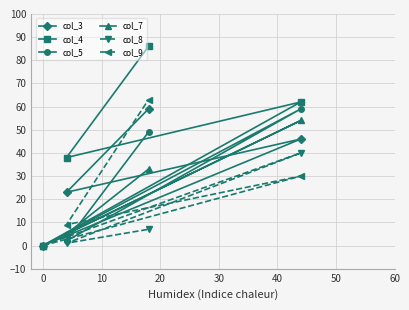

Reading right to left, transcribe all the data shown in this chart.

col_3: 46	59	23	0
col_4: 62	86	38	0
col_5: 59	49	2	0
col_7: 54	33	5	0
col_8: 40	7	1	0
col_9: 30	63	9	0